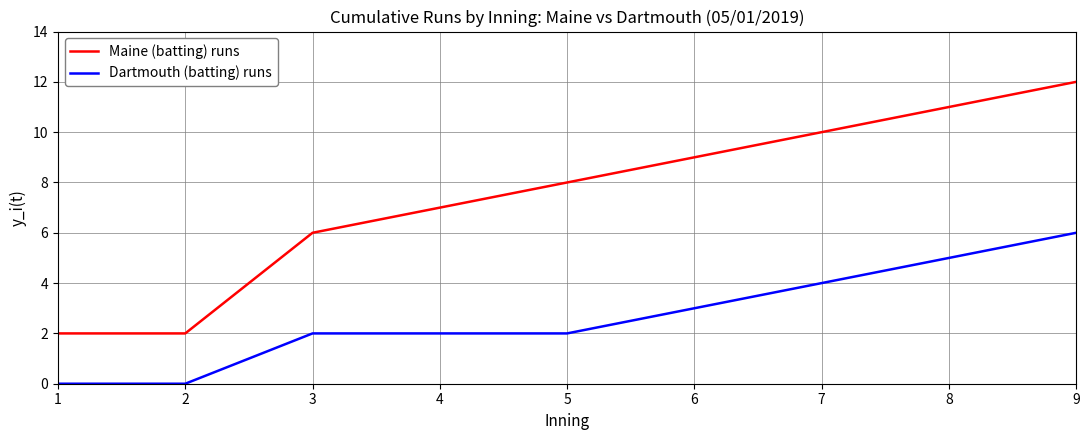

Which series changed the most between 4 and 9?

Maine (batting) runs